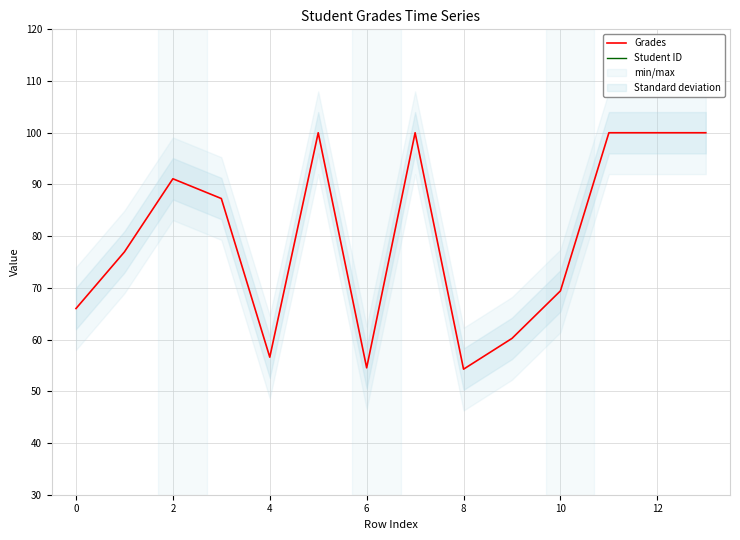

The value of Grades at 10 is 69.4. True or false?

True